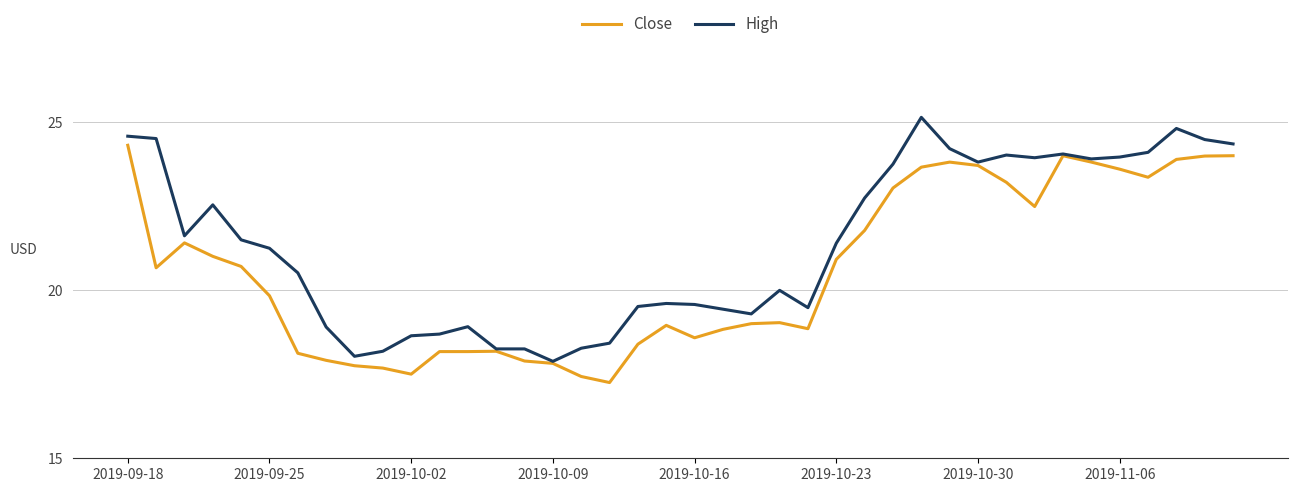

What is the difference between the second highest and minimum values in the Close series?

6.7